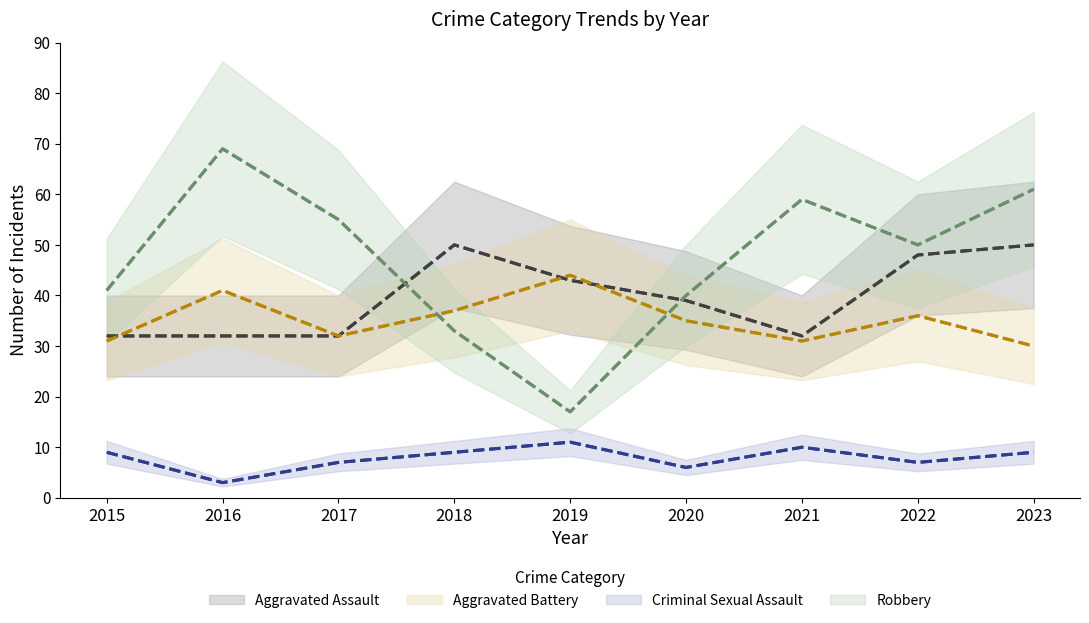

At which category is the sum across all series the highest?

2023